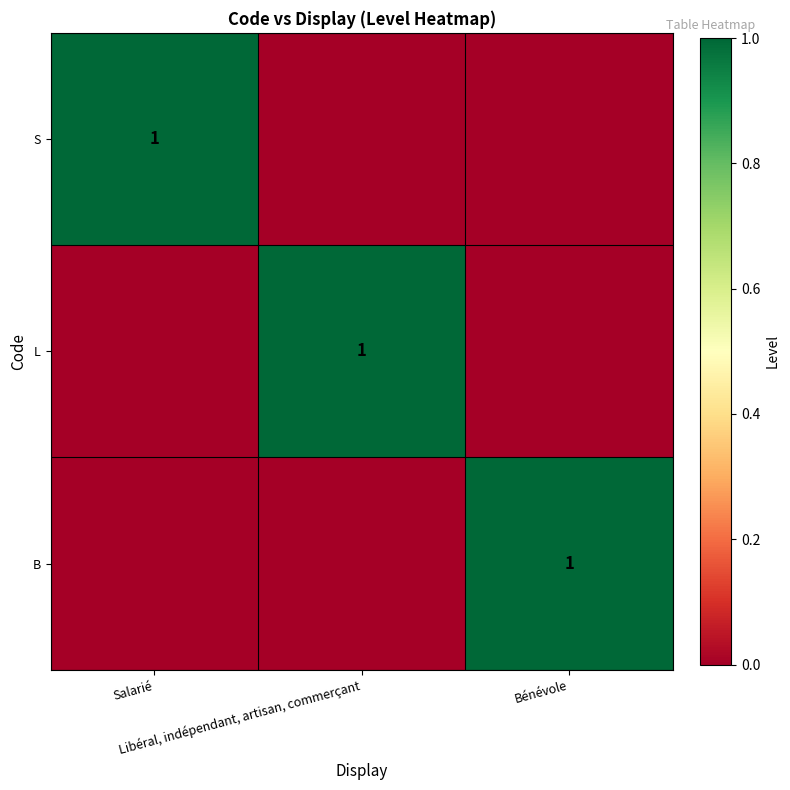

Between Salarié and Bénévole, which series saw the biggest shift?

S